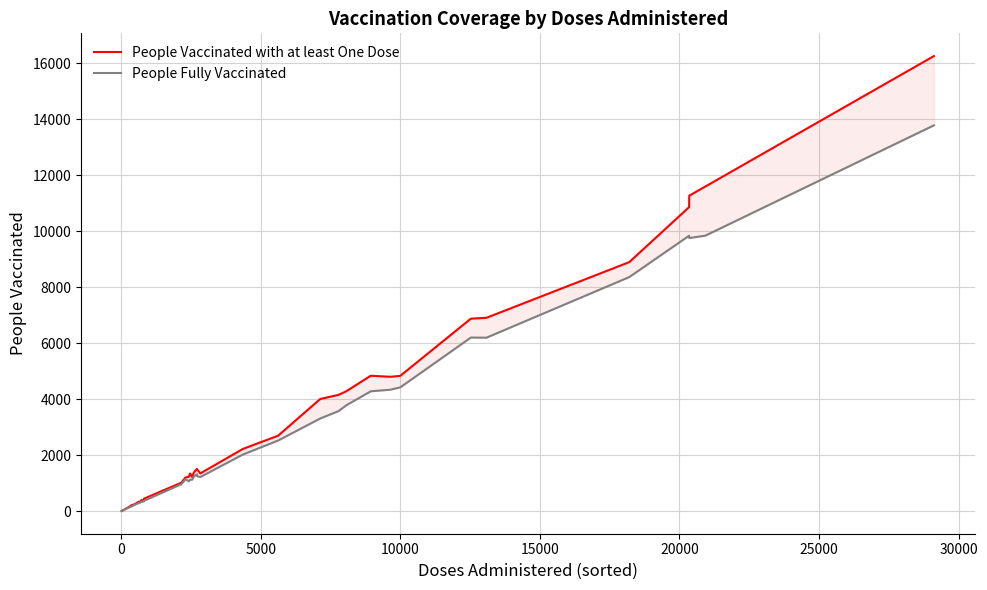

Does the chart display data point markers on the line(s)?

No